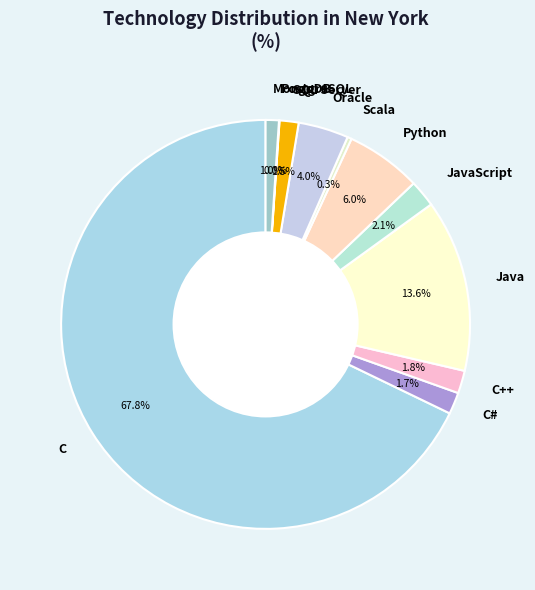

The Python slice represents 19% of the pie. True or false?

False